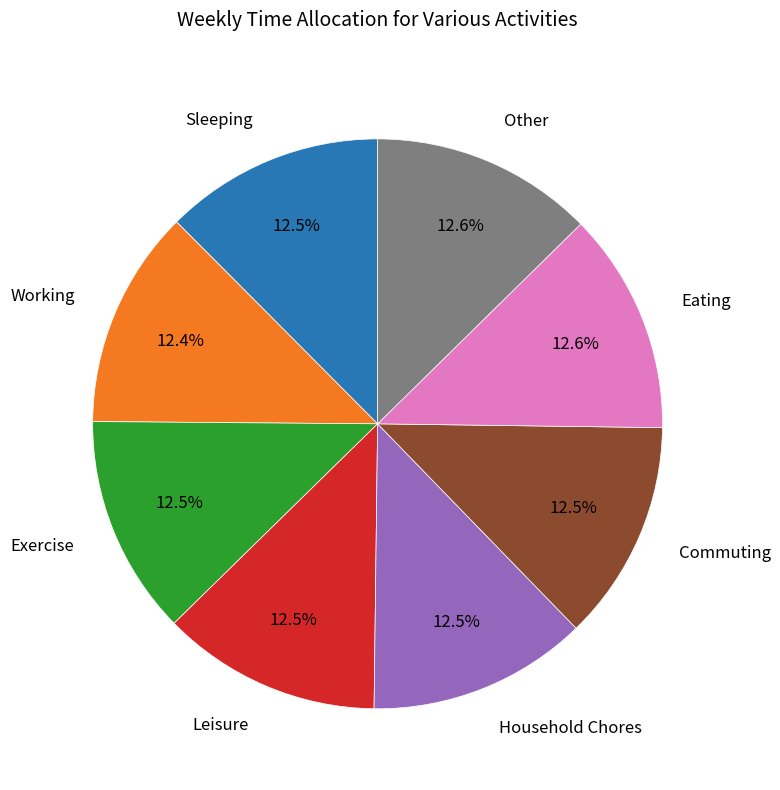

Combined, do Exercise and Sleeping account for over 50%?

No